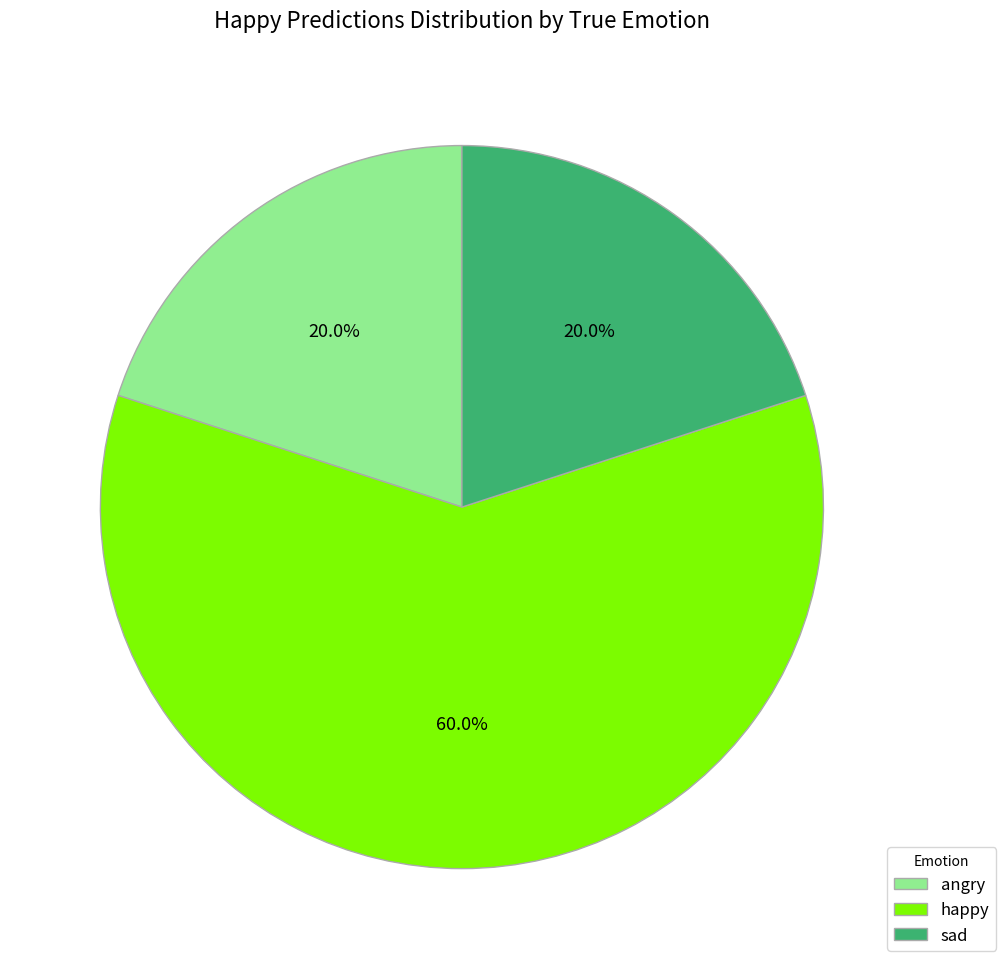

Approximately how many times larger is the value at happy compared to sad?

3.0